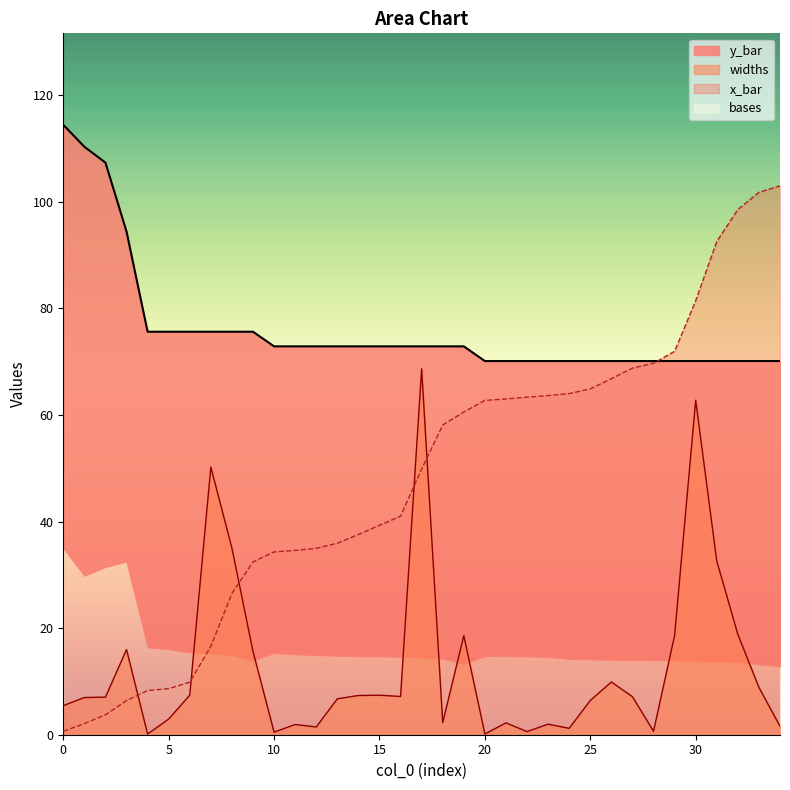

Which series ends up on top after the final intersection of x_bar and y_bar?

x_bar